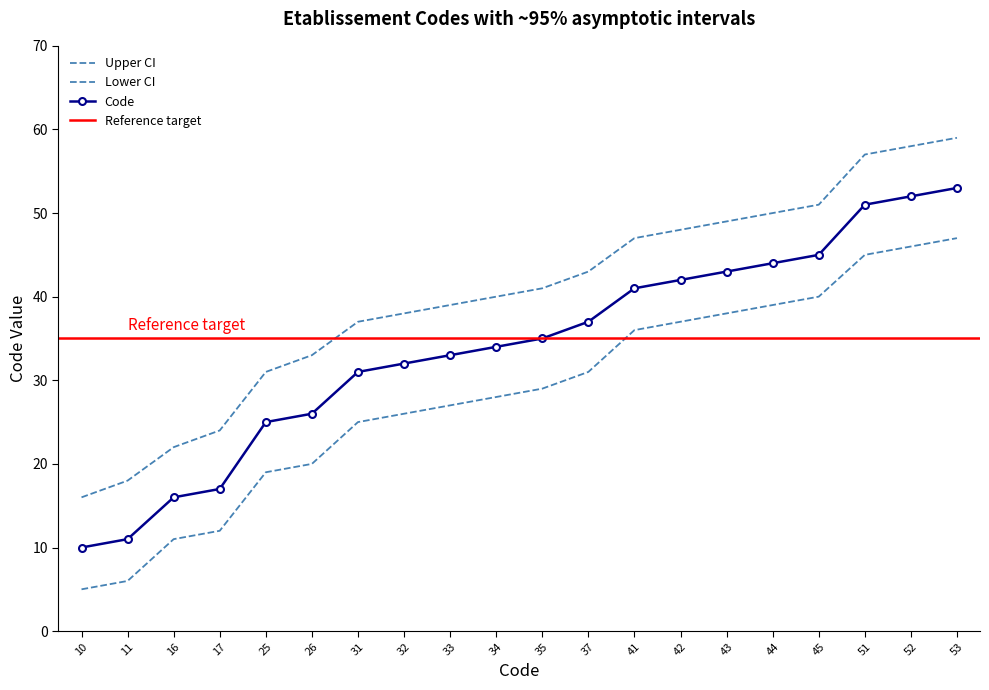

Is it true that Code equals 25 at 25?

True